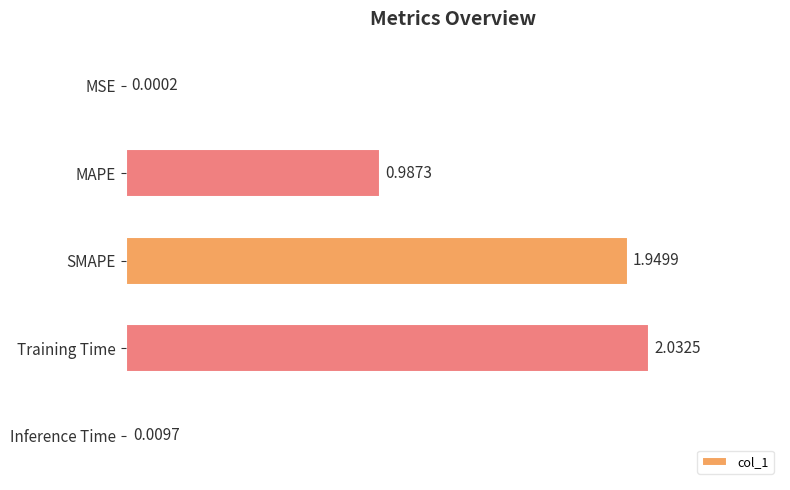

Where is the data nearest to the value 1?

MAPE